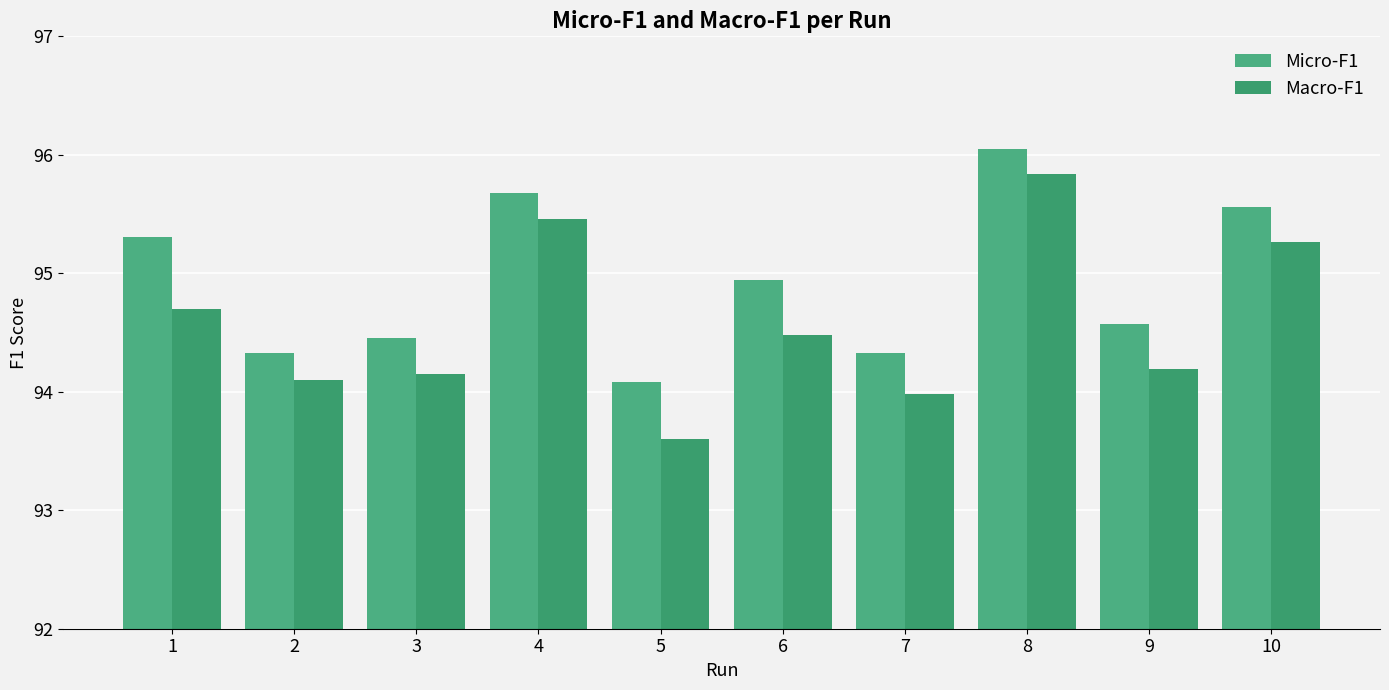

Reading left to right, list all the values displayed in this chart.

Micro-F1: 1=95.3	2=94.3	3=94.5	4=95.7	5=94.1	6=94.9	7=94.3	8=96.0	9=94.6	10=95.6
Macro-F1: 1=94.7	2=94.1	3=94.2	4=95.5	5=93.6	6=94.5	7=94.0	8=95.8	9=94.2	10=95.3